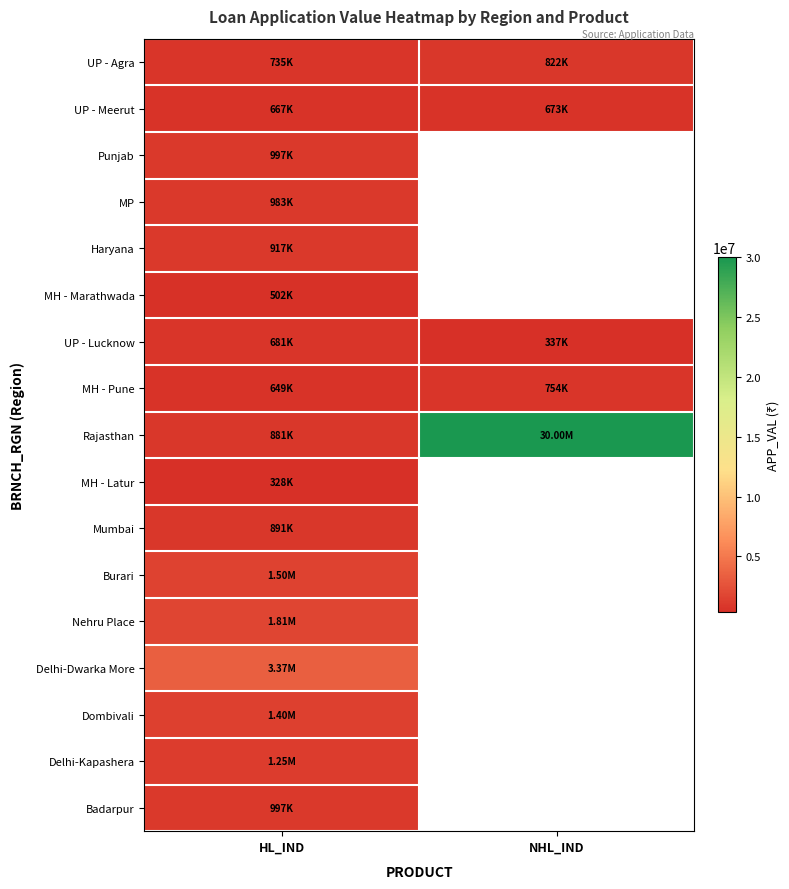

What is the maximum value for MH - Marathwada?

501759.0